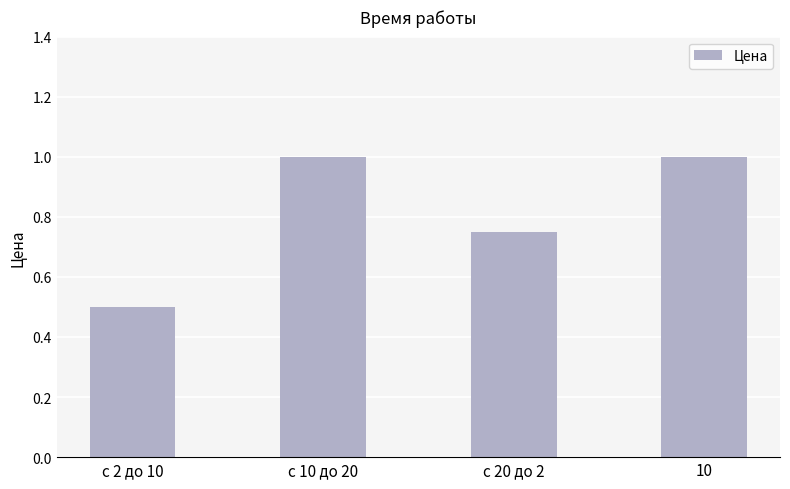

What is the value of the 4th bar from the left?

1.0